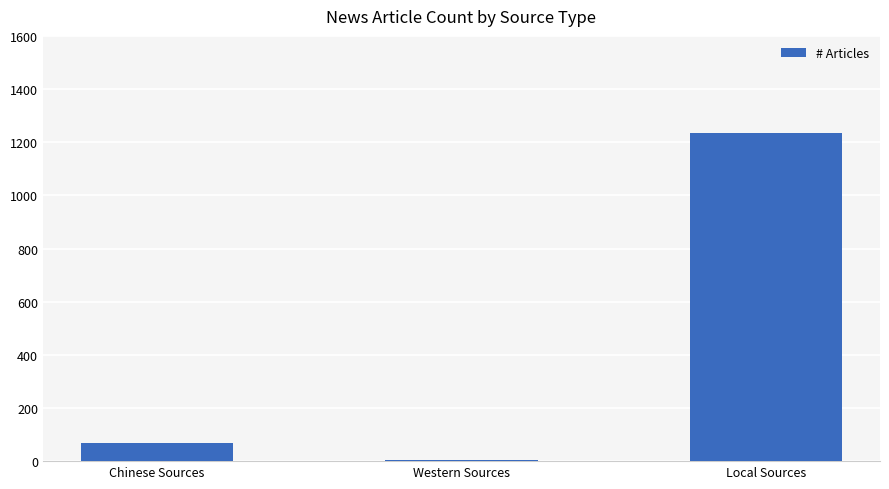

What is the label of the 2nd bar from the left?

Western Sources